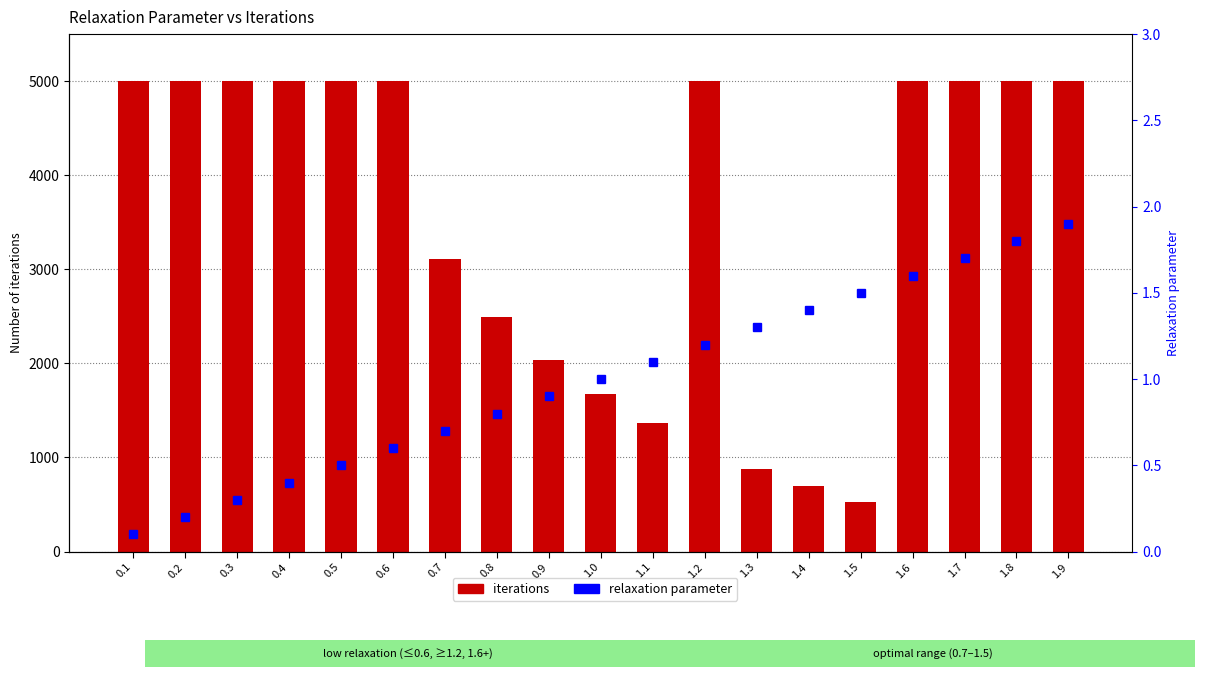

What is the difference between the relaxation parameter values at 0.3 and 0.5?

0.2